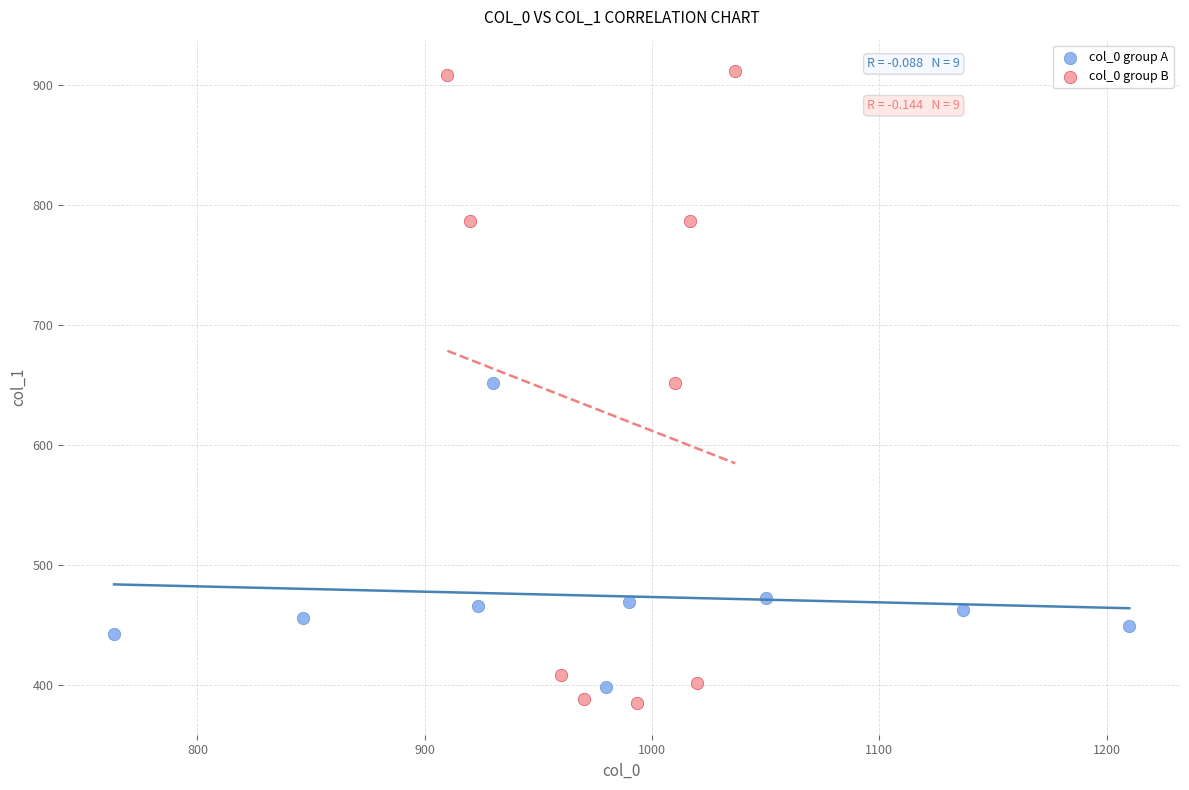

Which series reaches the minimum Y coordinate?

col_0 group B